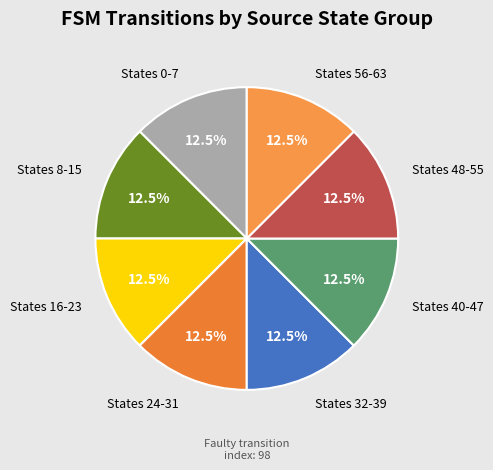

Is there any slice that represents more than half of the pie?

No